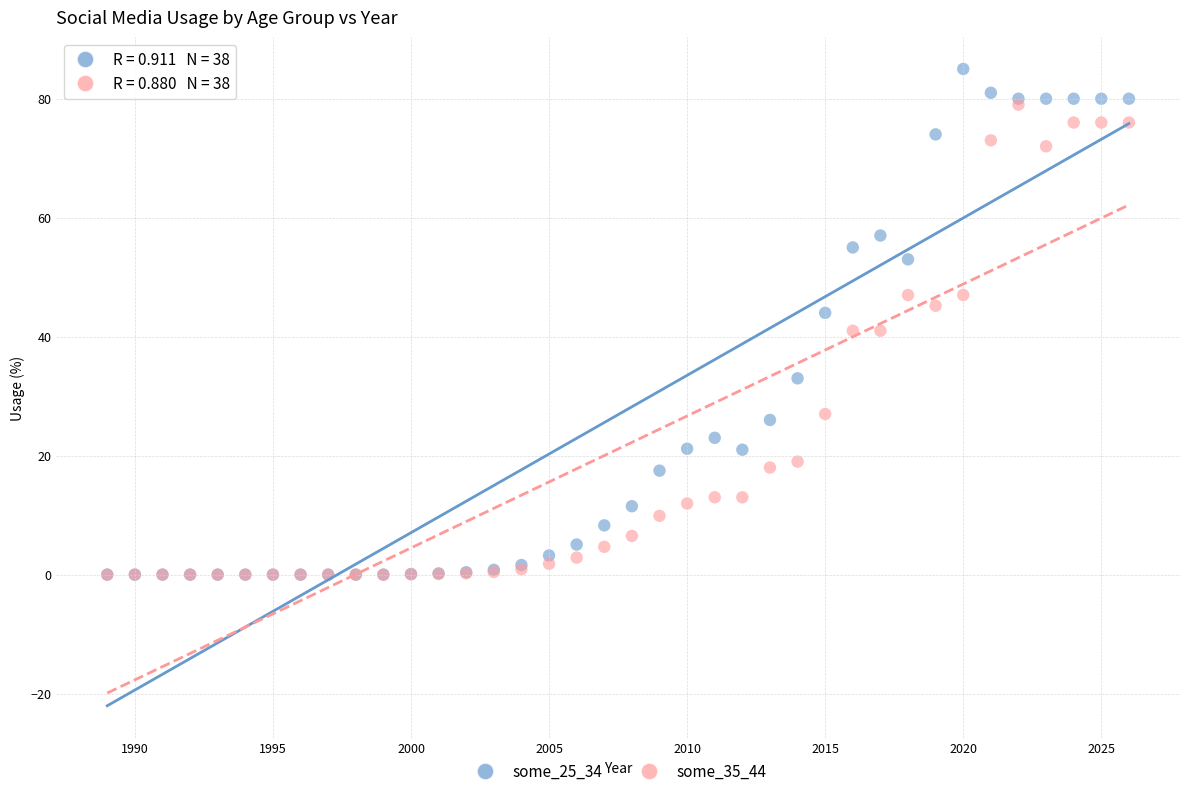

What are all the series names shown in the legend?

some_25_34, some_35_44